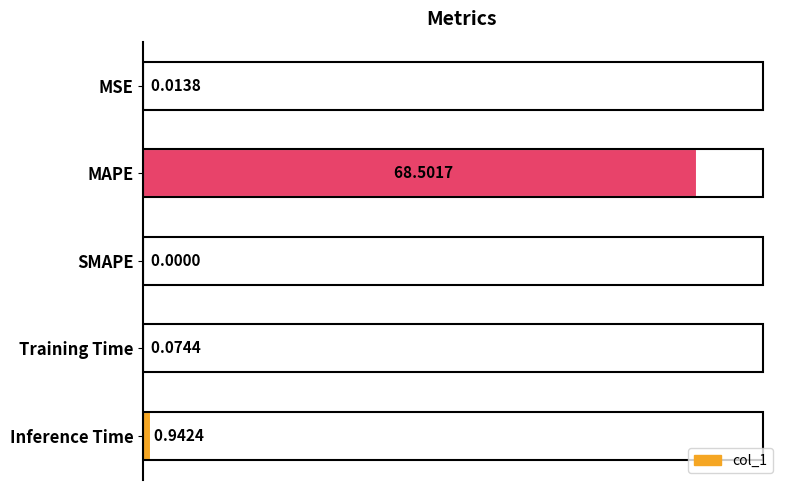

What is the sum of all values?

69.5